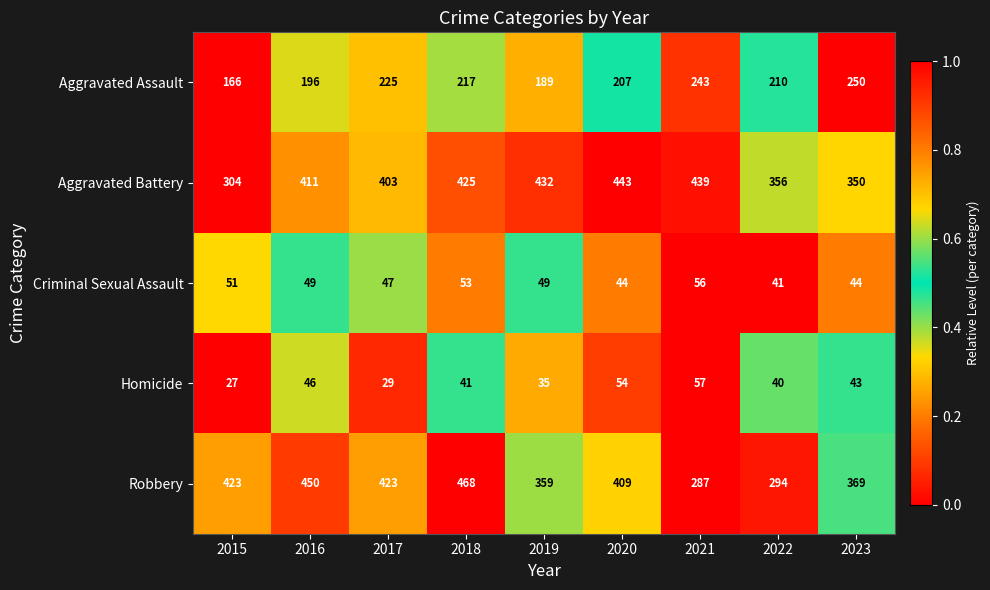

What is the approximate value of Aggravated Assault at 2022?

210